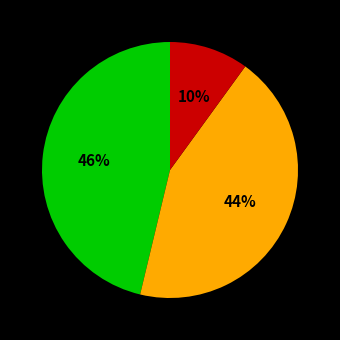

To the nearest percent, what is the difference between the largest and smallest slice percentages?

36%